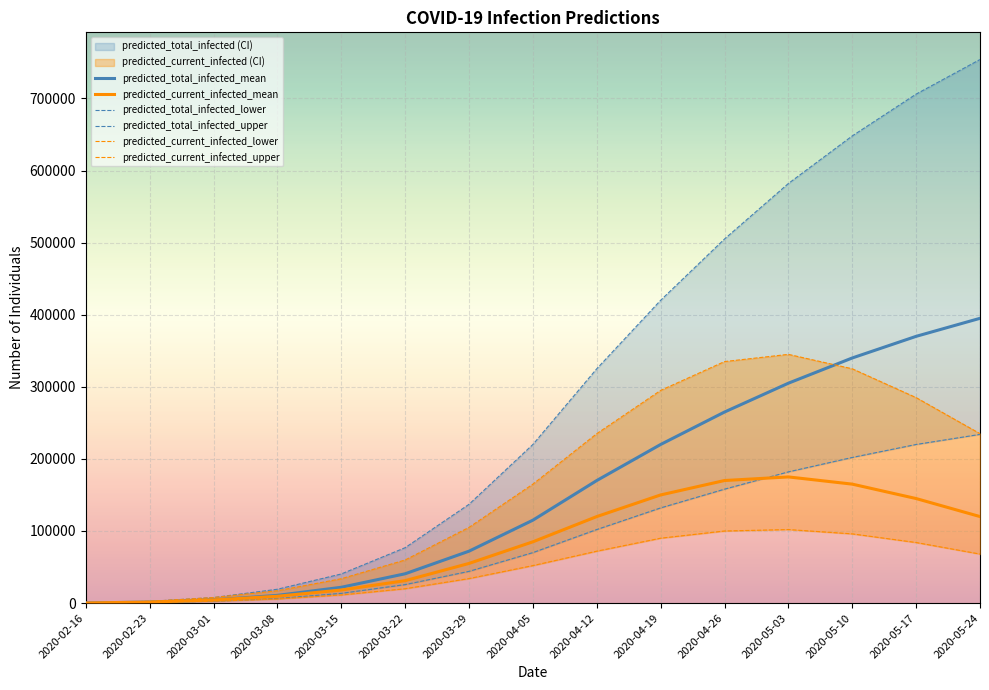

Which category has the lowest value in the predicted_current_infected_upper series?

2020-02-16